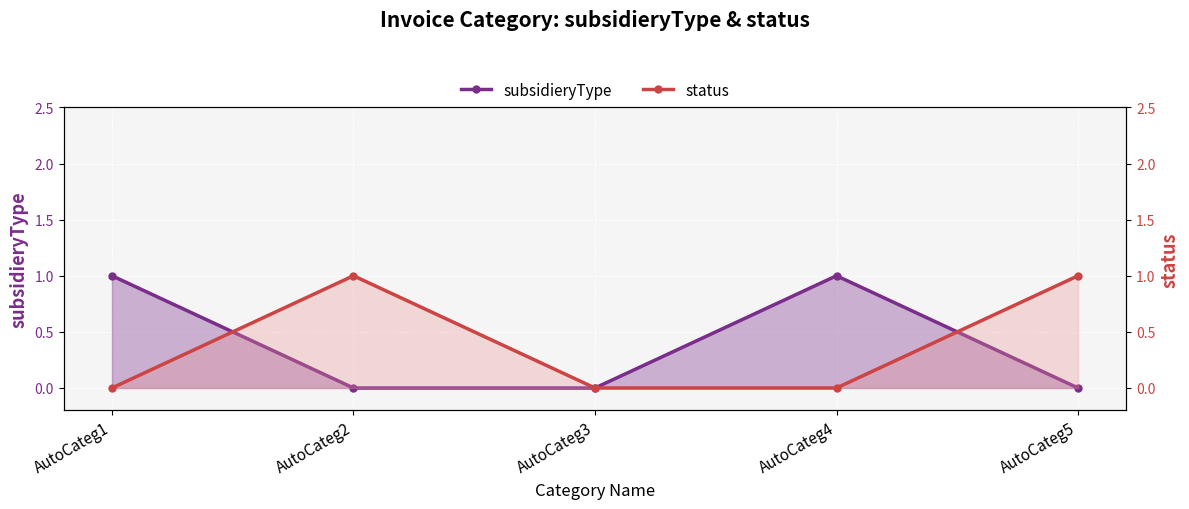

Which series has the largest total across all categories?

subsidieryType